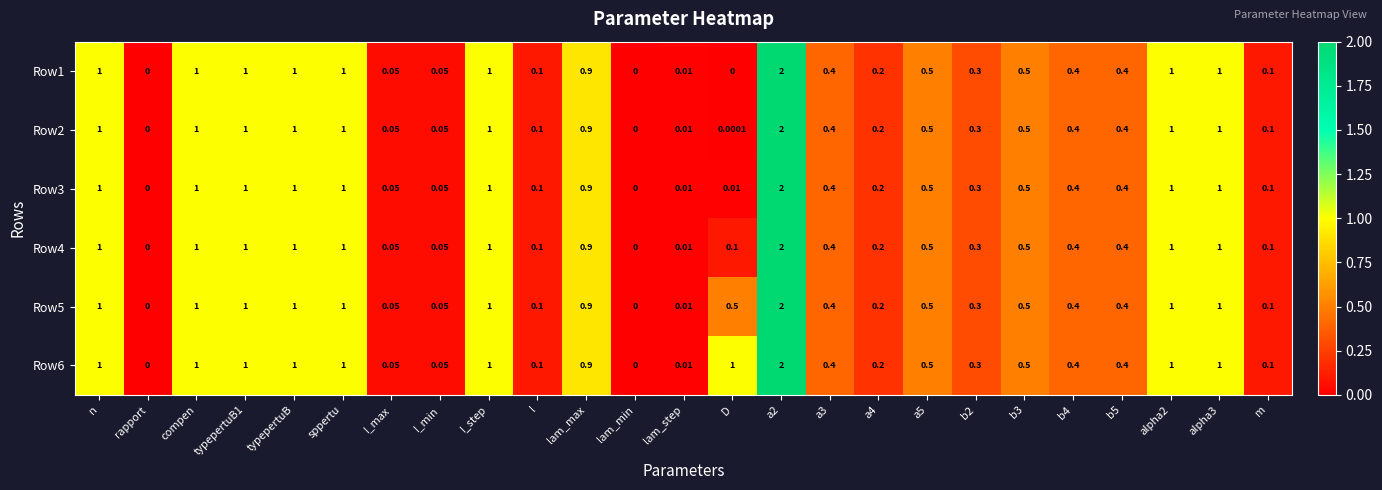

Is the value of Row5 at typepertuB greater than the value of Row1 at a5?

Yes